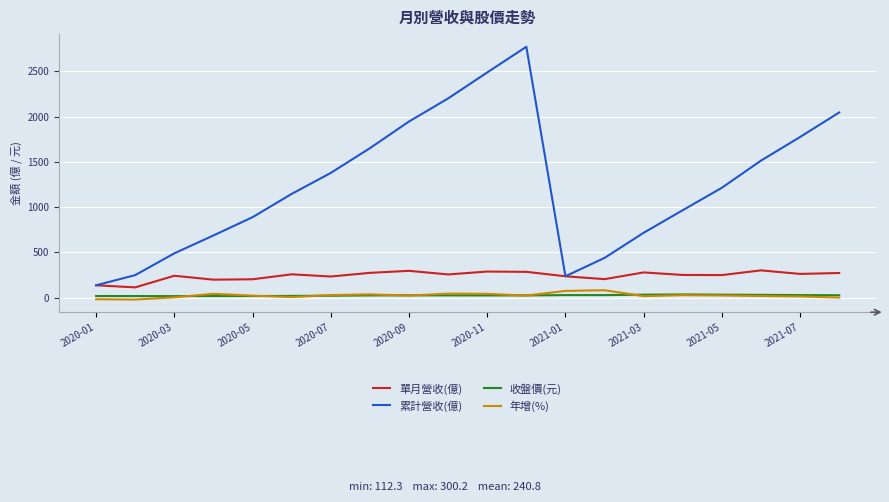

What is the sum of all 收盤價(元) values?

472.1